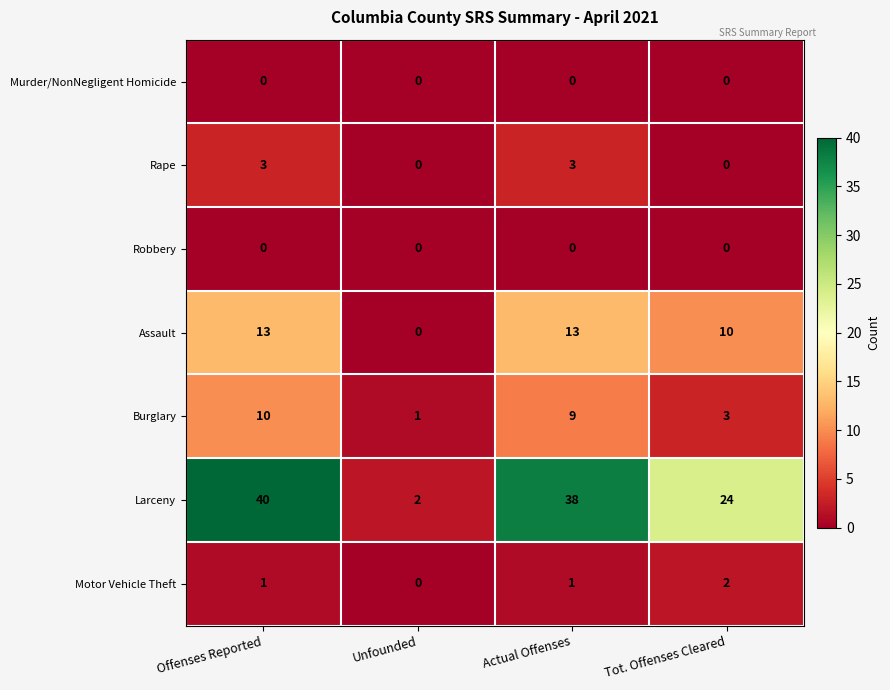

At how many categories does at least one series exceed 31?

2